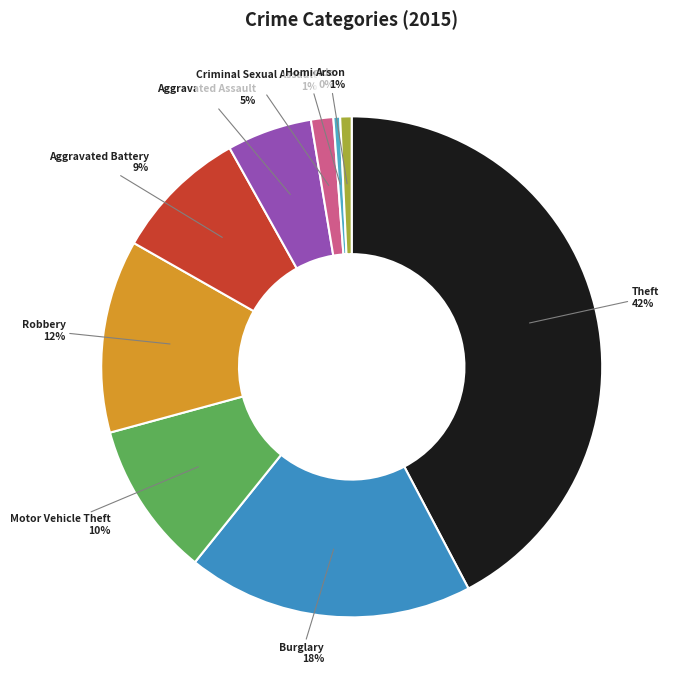

To the nearest percent, what is the combined percentage of Arson and Criminal Sexual Assault?

2%